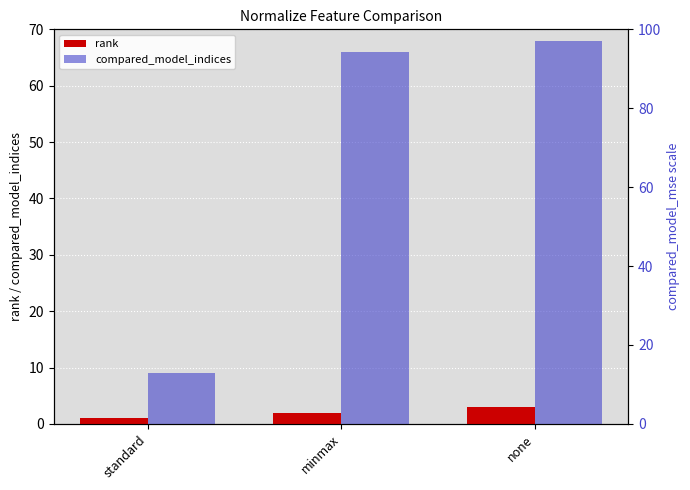

At which label does compared_model_indices reach its peak?

none